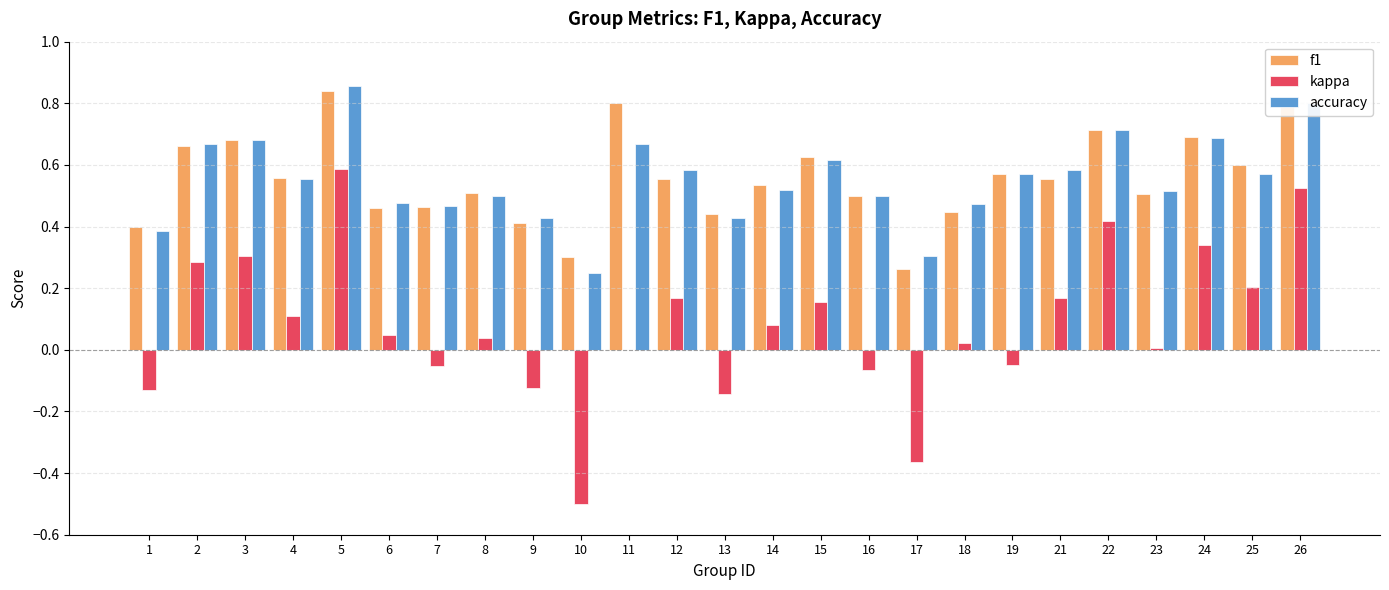

Which category has the highest value in the f1 series?

5